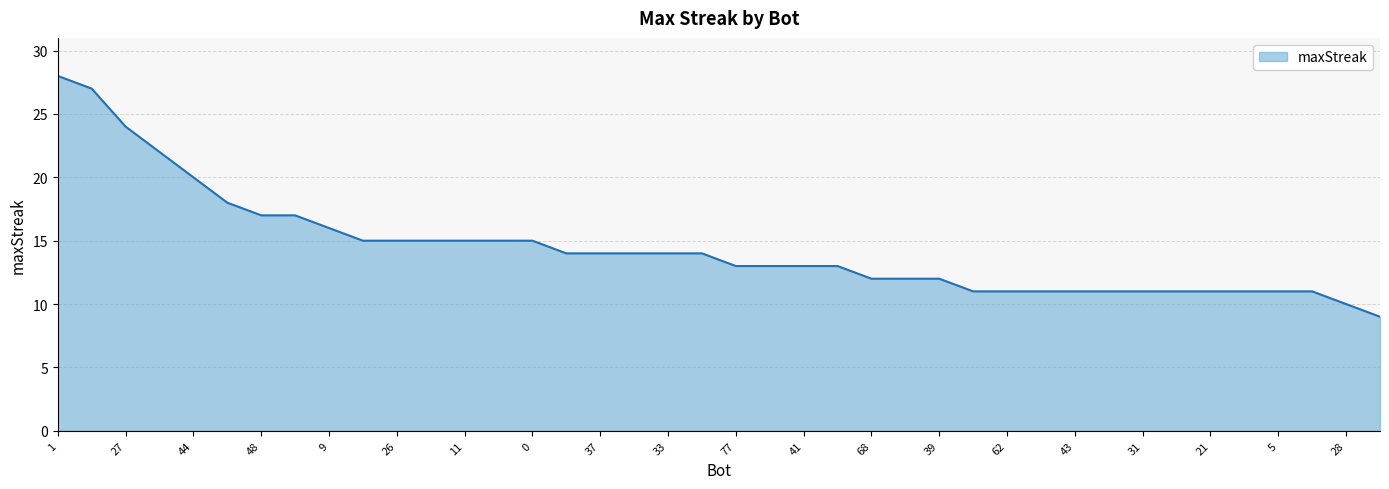

What is the minimum value shown in the chart?

9